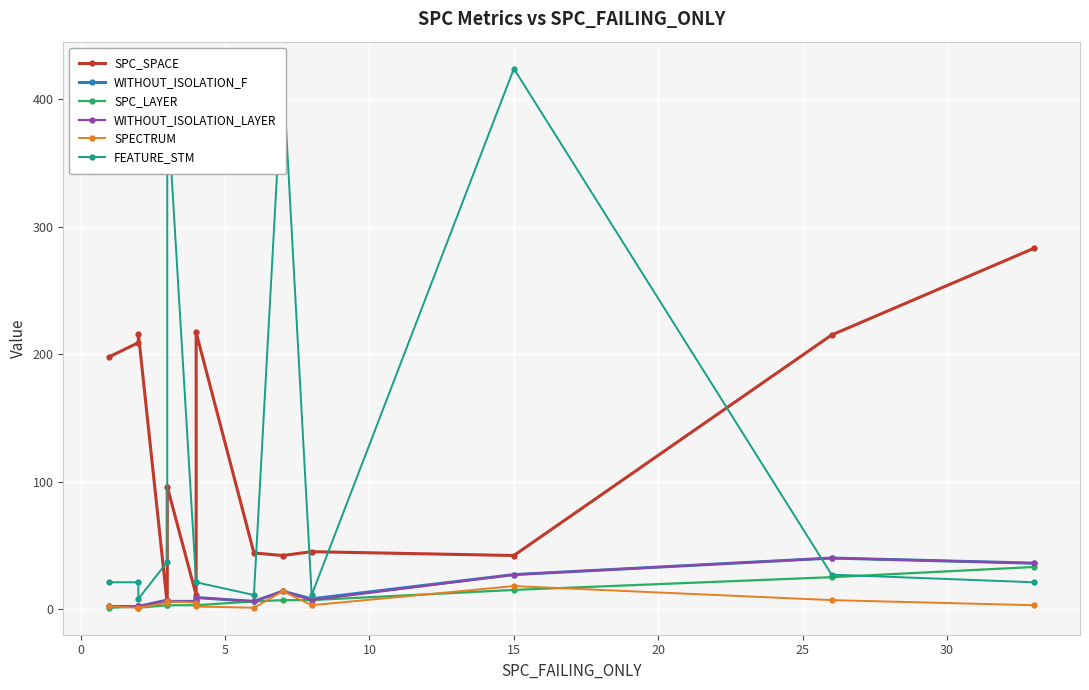

True or false: WITHOUT_ISOLATION_F has a value of 15 at 15.

False